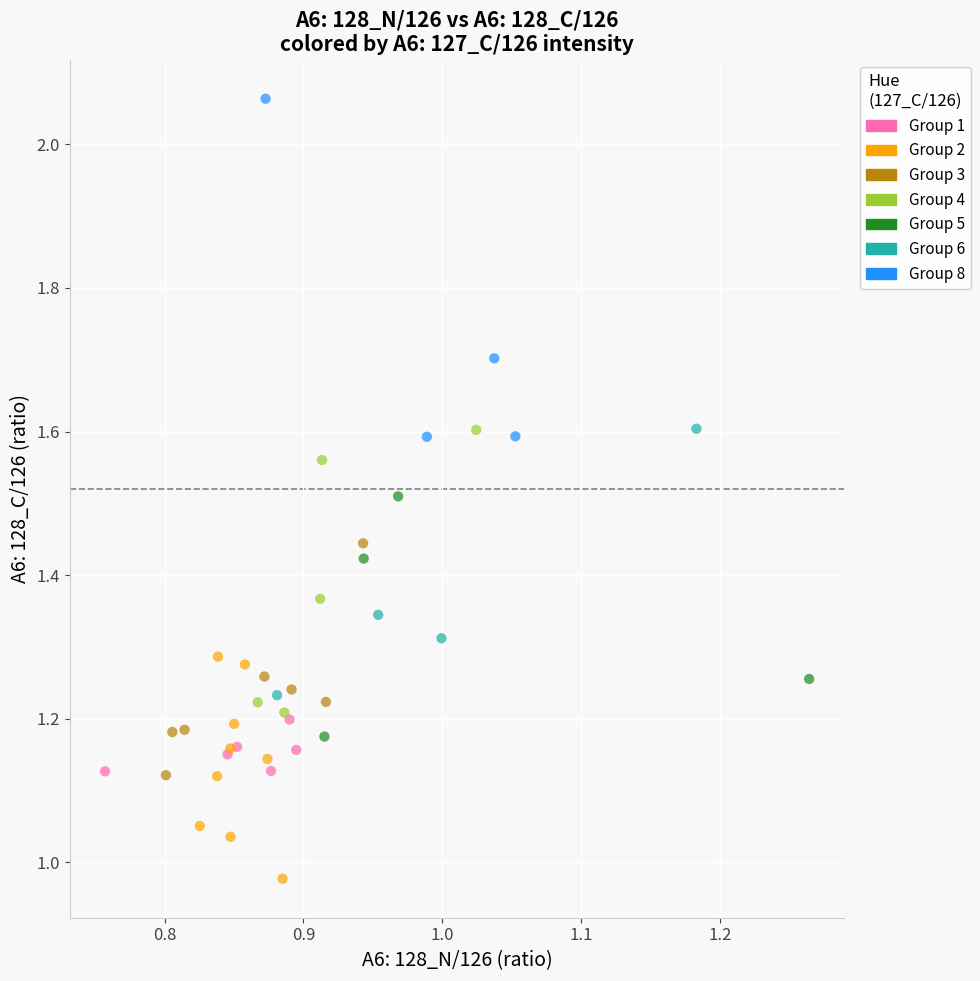

Which series contains the lowest Y value?

Group 2